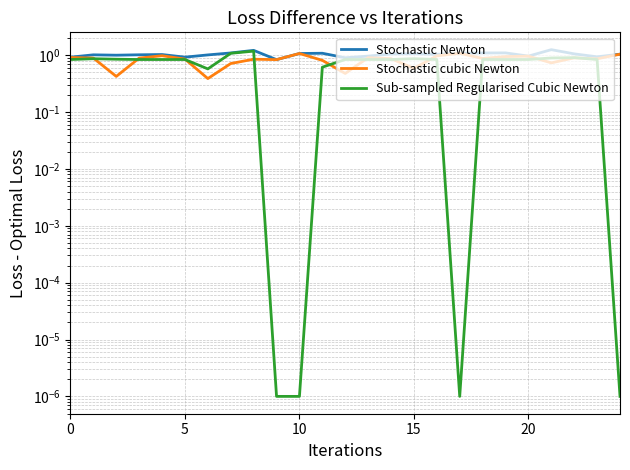

At which category is the sum across all series the highest?

8